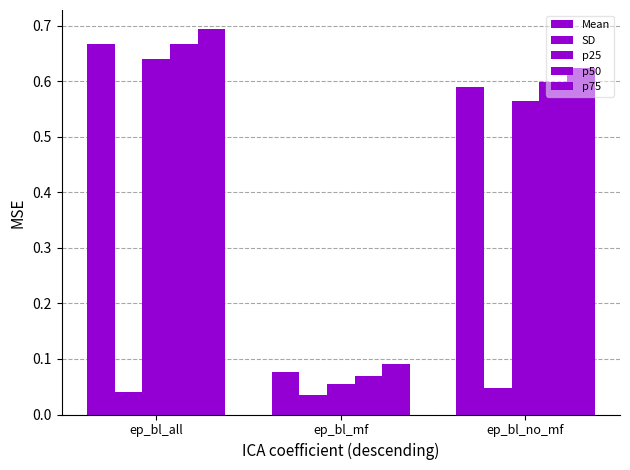

The value of p25 at ep_bl_no_mf is 0.3. True or false?

False